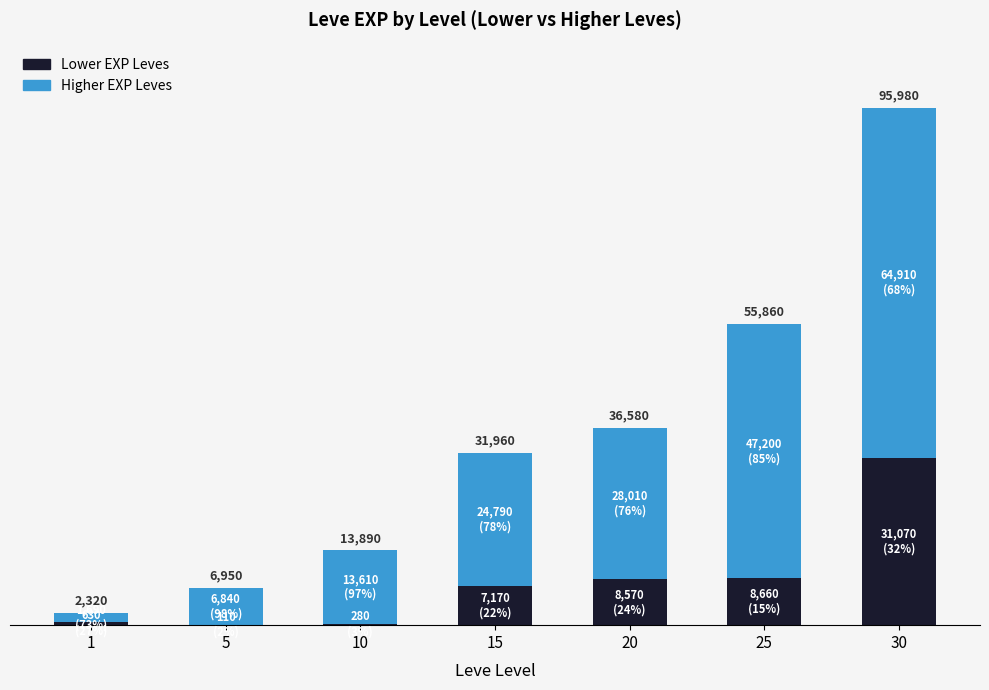

Does the chart contain stacked bars?

Yes